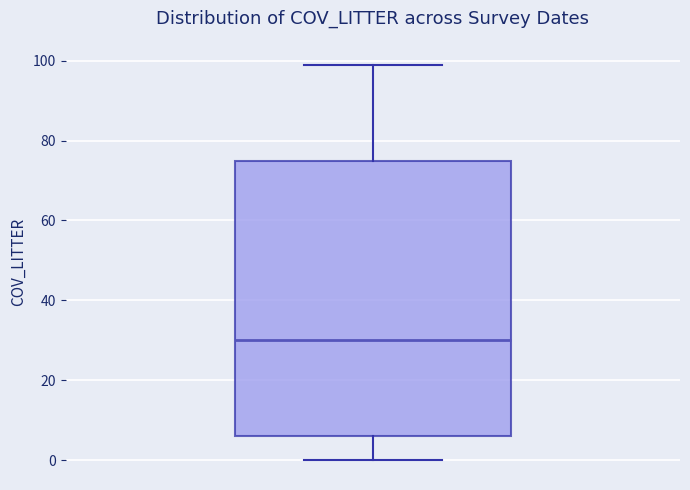

Read this box plot against the y-axis: the position of the median line, the range covered by the box, and the ends of both whiskers. The values are not printed on the chart, so give them approximately, as read against the axis.

median 30, box 6 to 76, whiskers 0 to 100